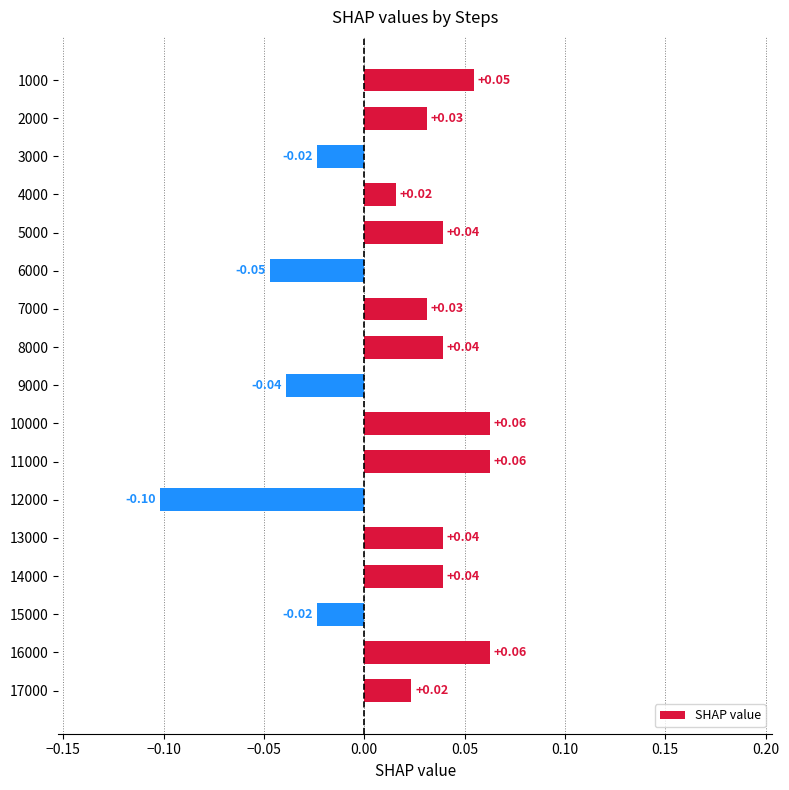

Which has a higher value, 5000 or 11000?

11000